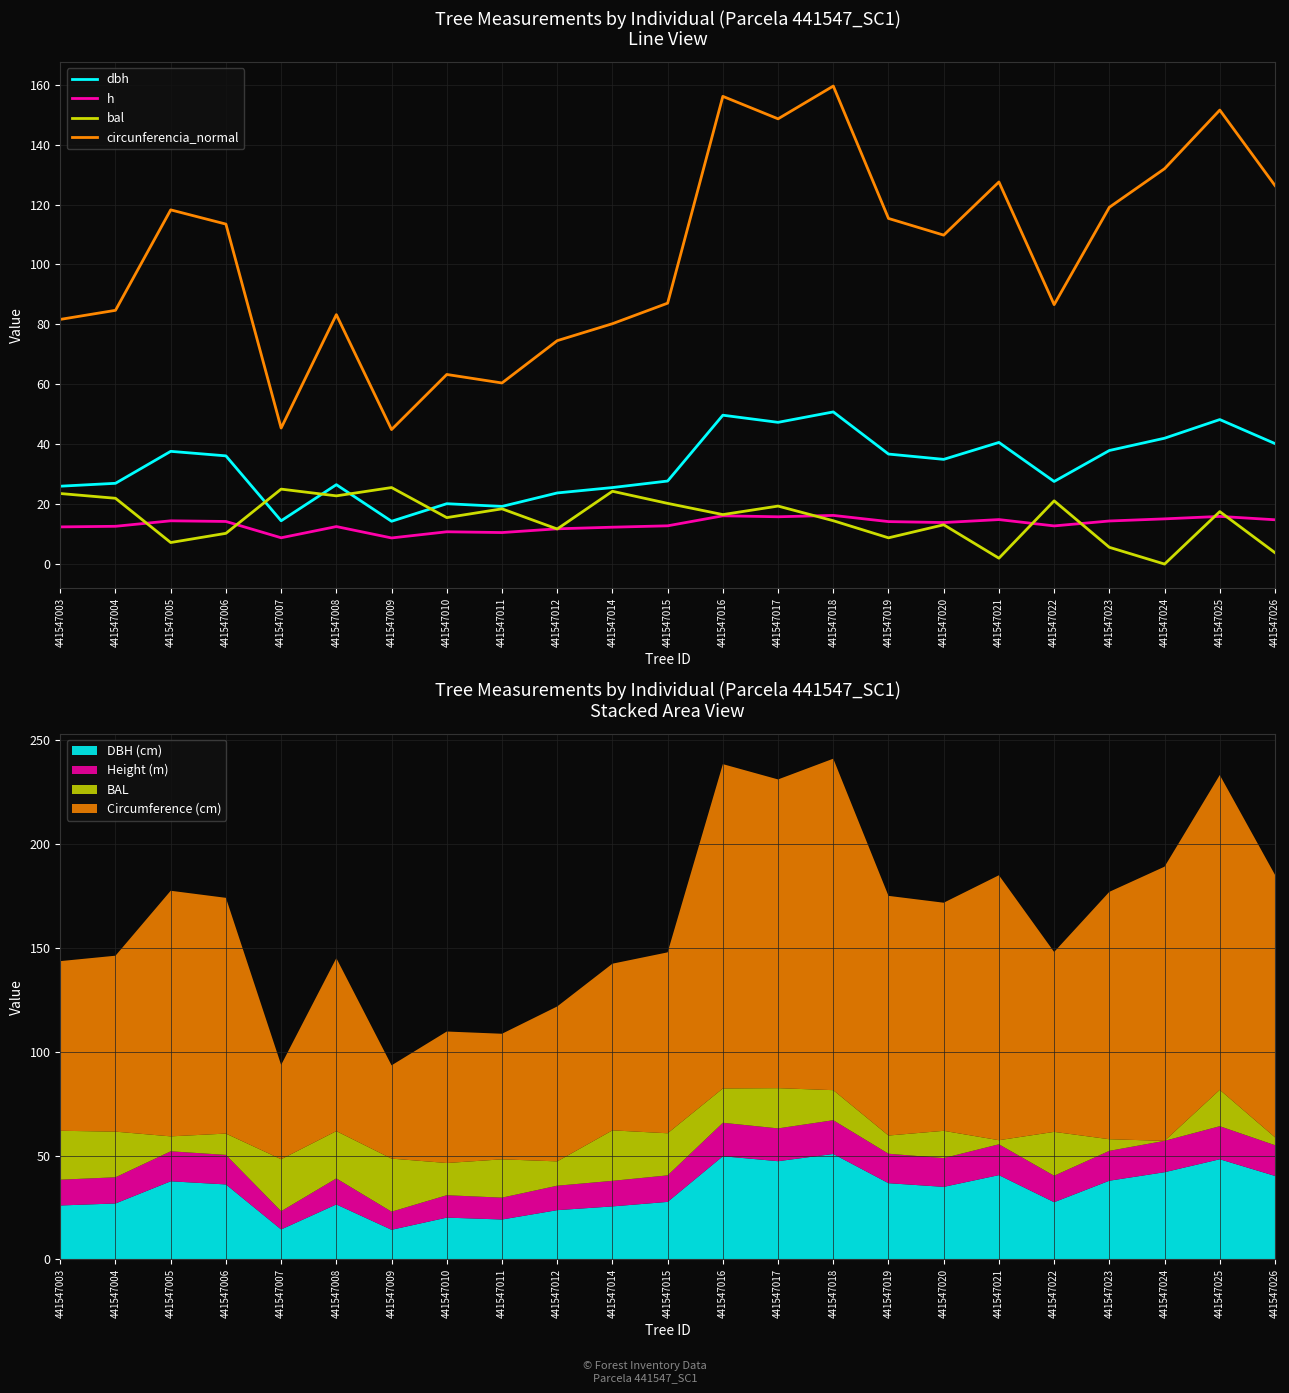

How many interior local peaks does the dbh series have?

7